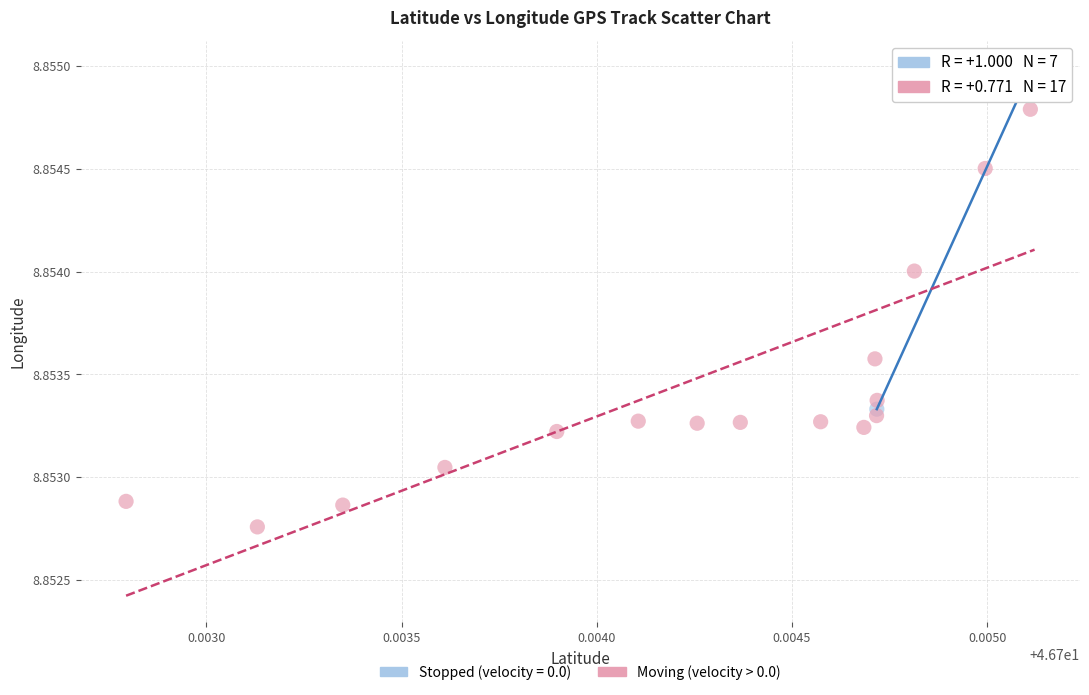

Which series reaches the minimum Y coordinate?

Moving (velocity > 0.0)